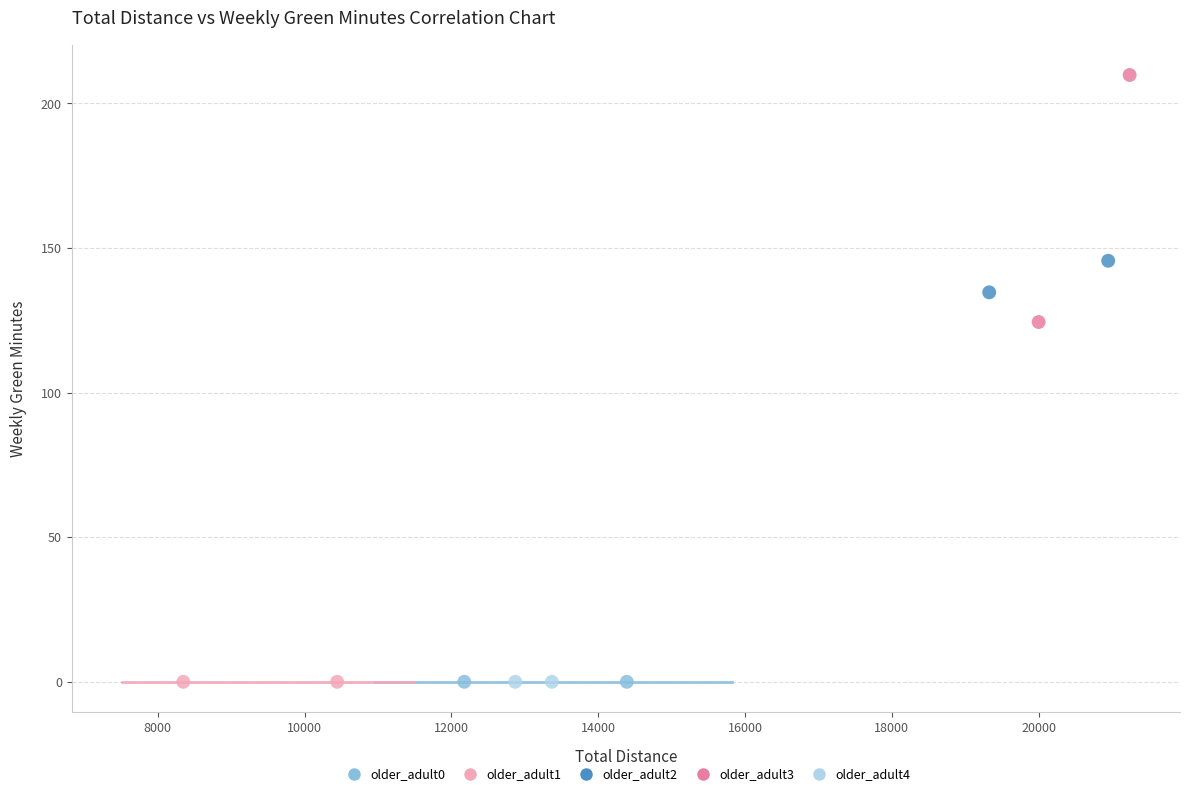

What are all the series names shown in the legend?

older_adult0, older_adult1, older_adult2, older_adult3, older_adult4